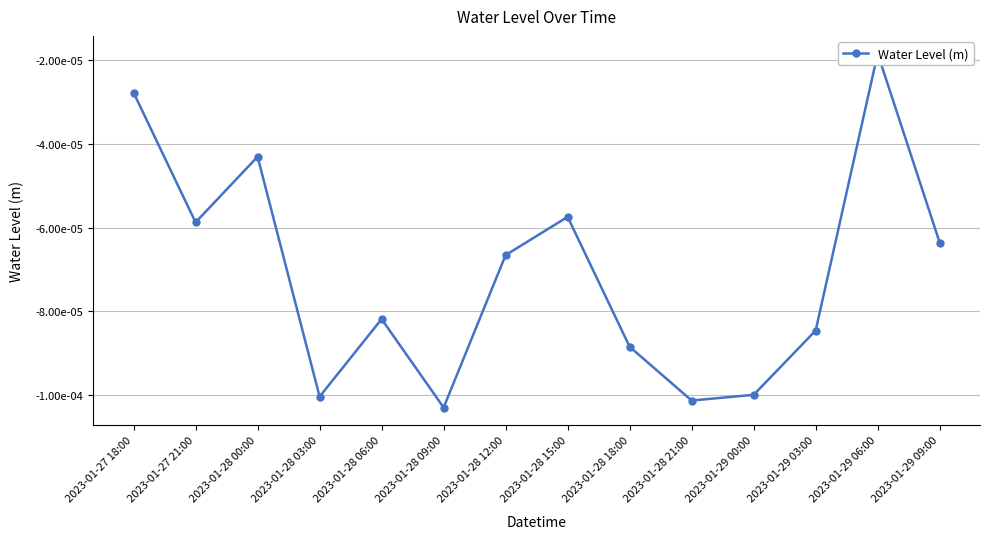

At which category does the data reach its first local valley?

2023-01-27 21:00